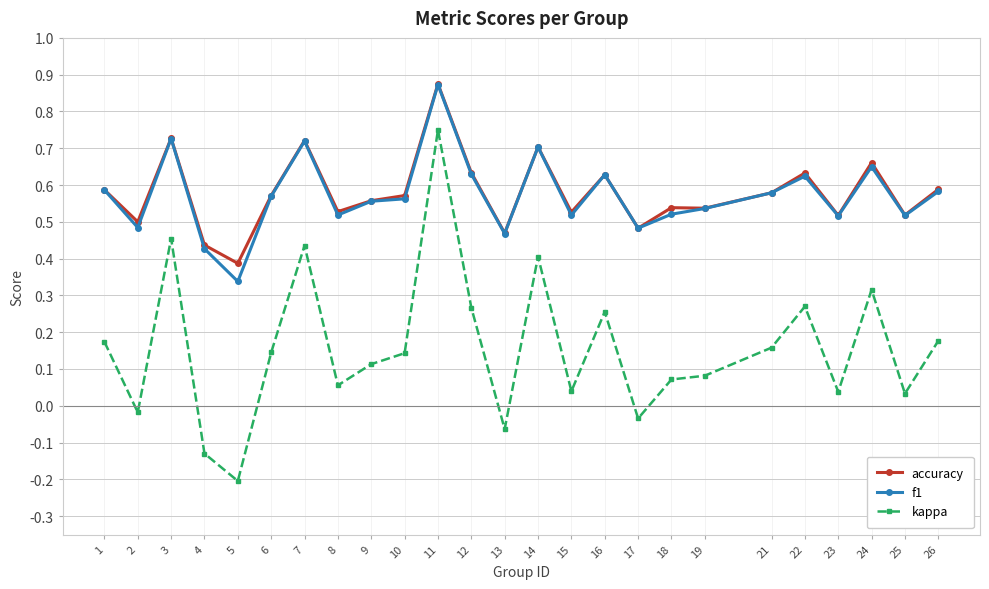

At which label is accuracy closest to 0?

5